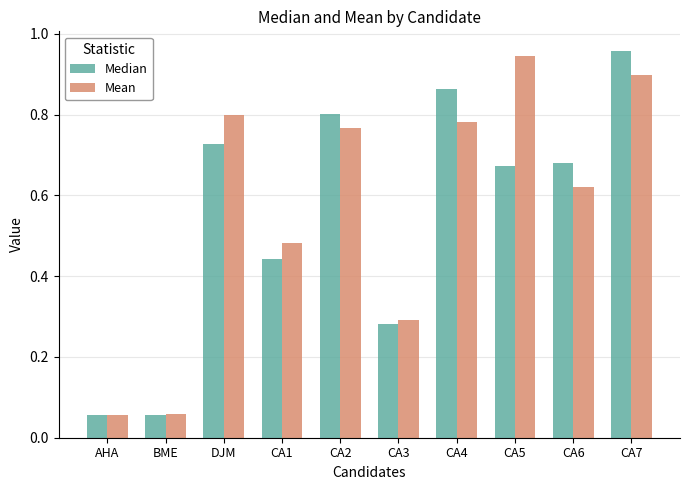

Is it true that Median equals 0.7 at CA1?

False